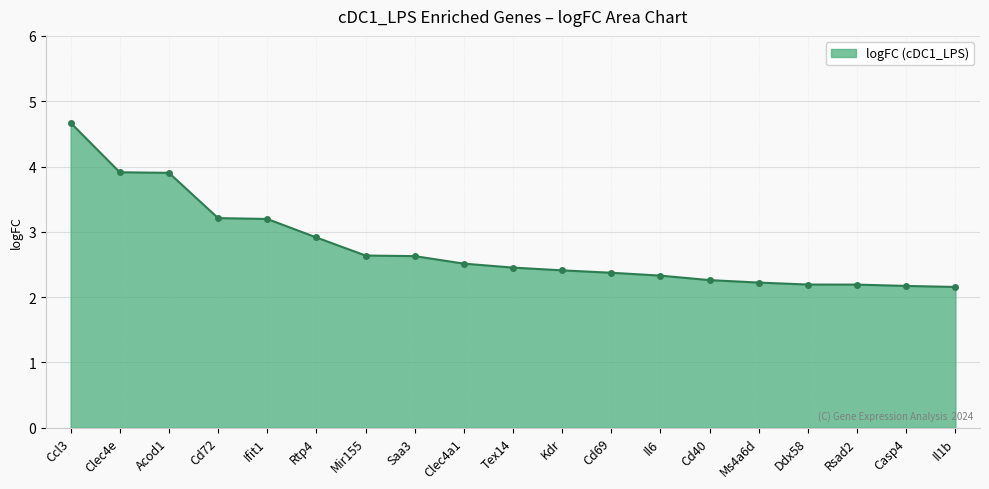

What is the sum of all values?

52.3